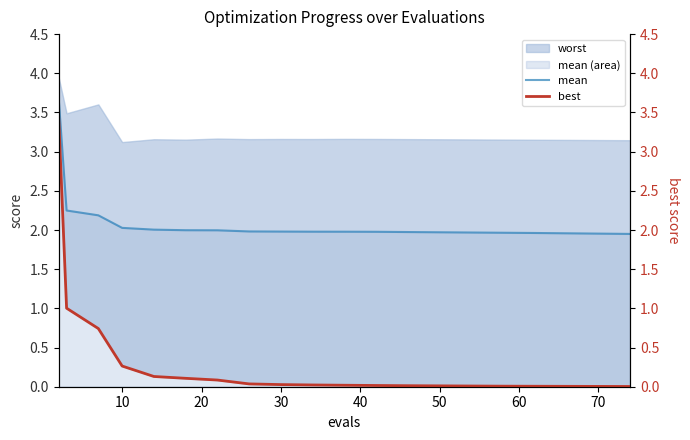

True or false: best and mean cross at least once.

False